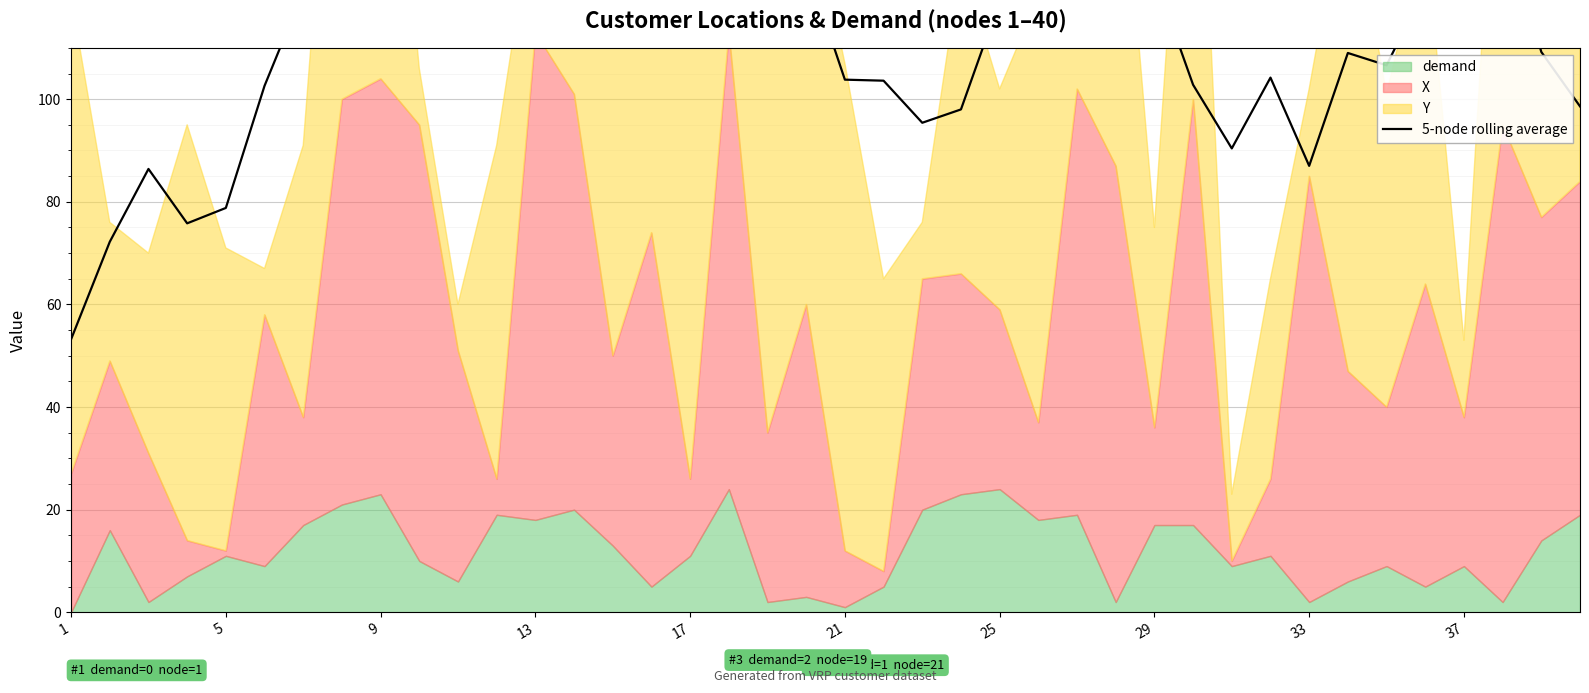

How many data points are less than 119?

20